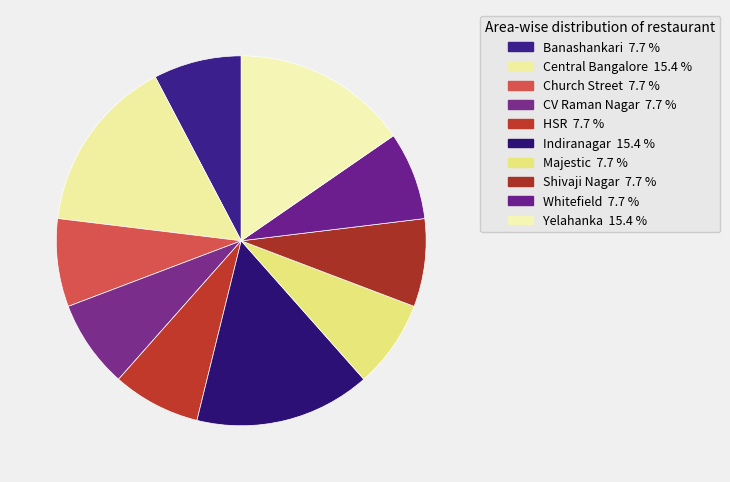

Does Central Bangalore account for over 50% of the chart?

No